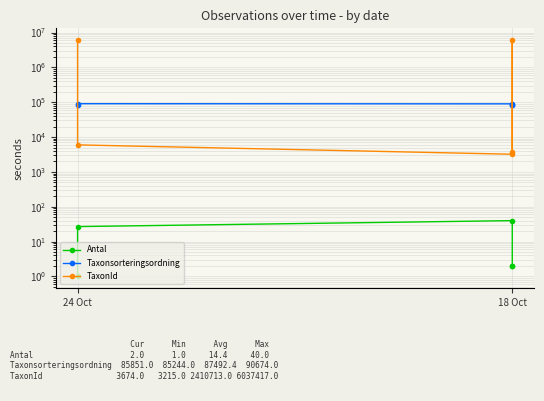

At which label does Taxonsorteringsordning reach its minimum?

24 Oct